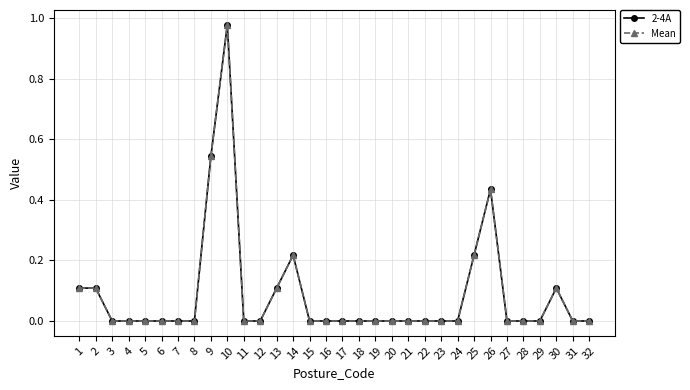

Is it true that 2-4A equals 0.0 at 7?

True